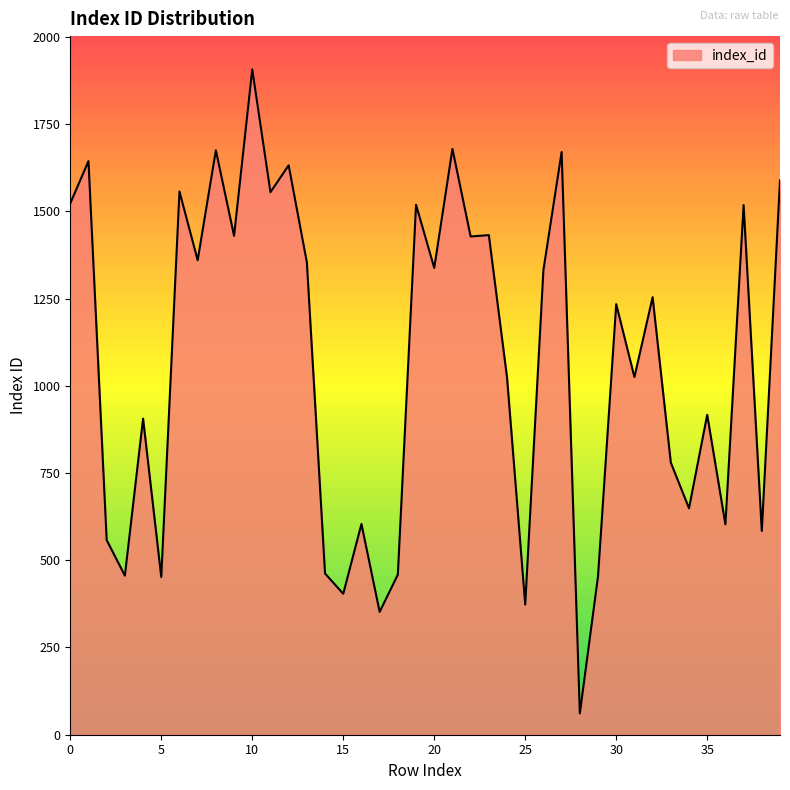

How many lines are shown in the chart?

1